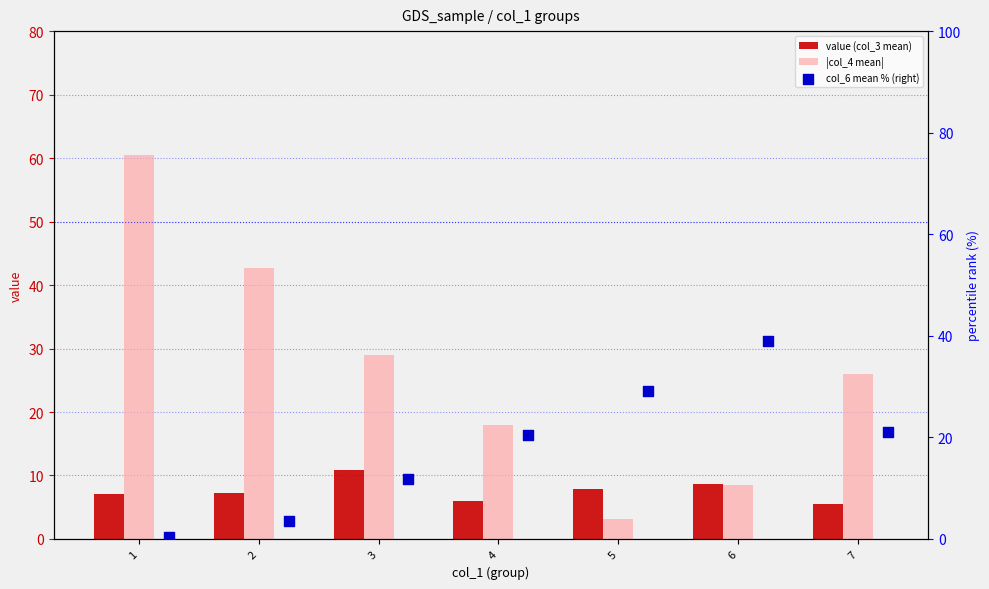

What is the total value across all series at 2?

53.5